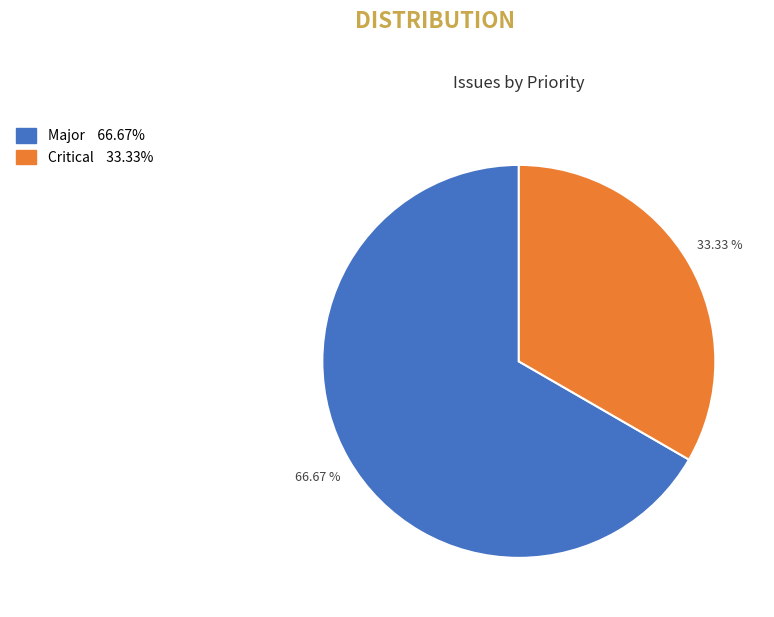

What percentage is NOT represented by Major?

33.3%